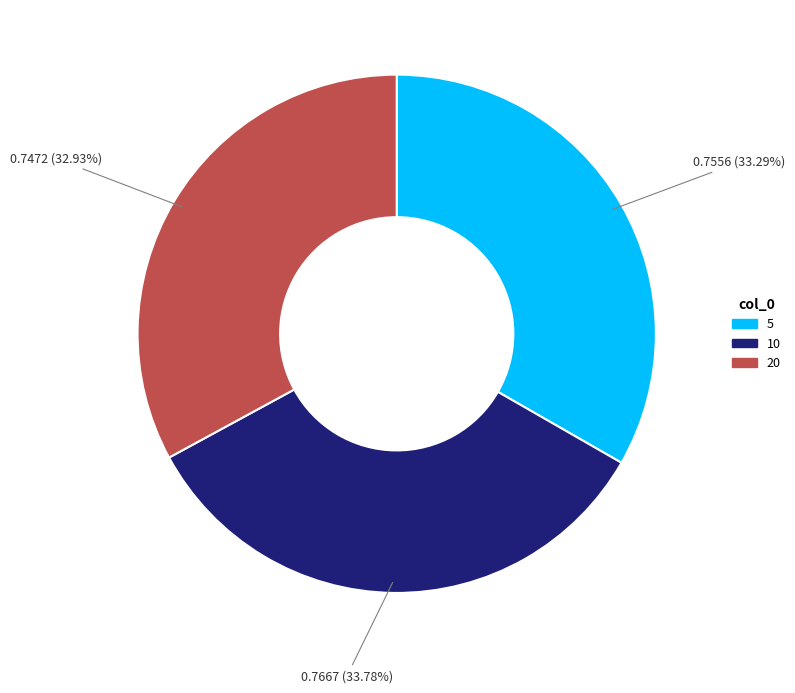

Is it true that 10 is 34% of the pie?

True